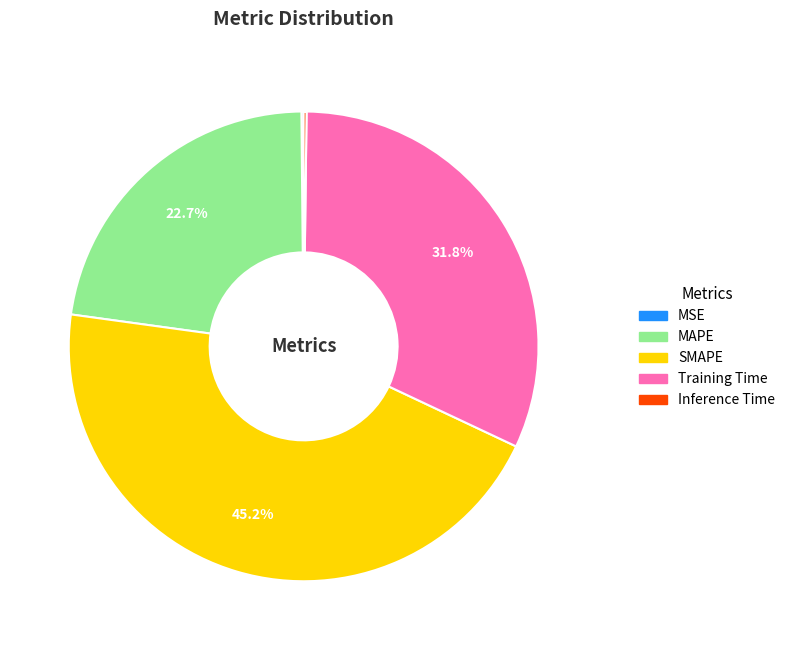

What is the ratio of the value at MAPE to the value at SMAPE?

0.5